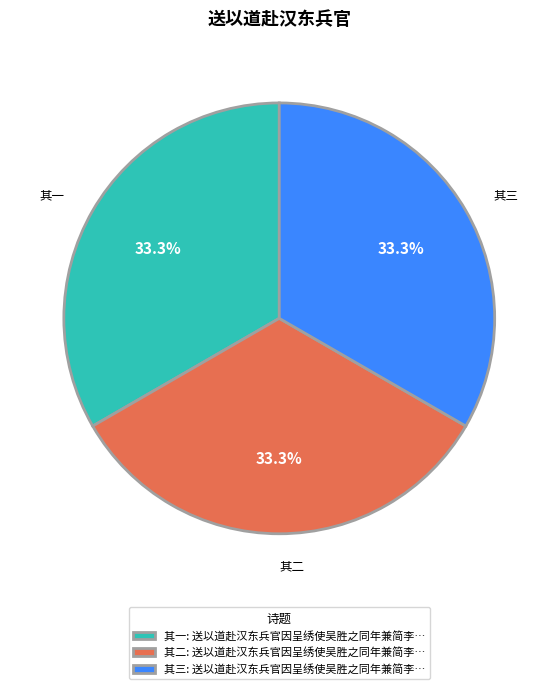

How many segments does this pie chart have?

3